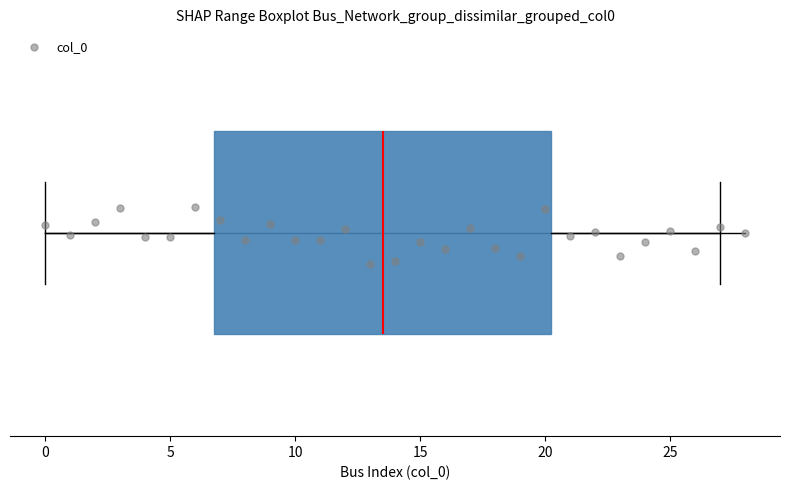

Where does the median line of the box sit on the x-axis? The values are not printed on the chart, so give them approximately, as read against the axis.

13.5